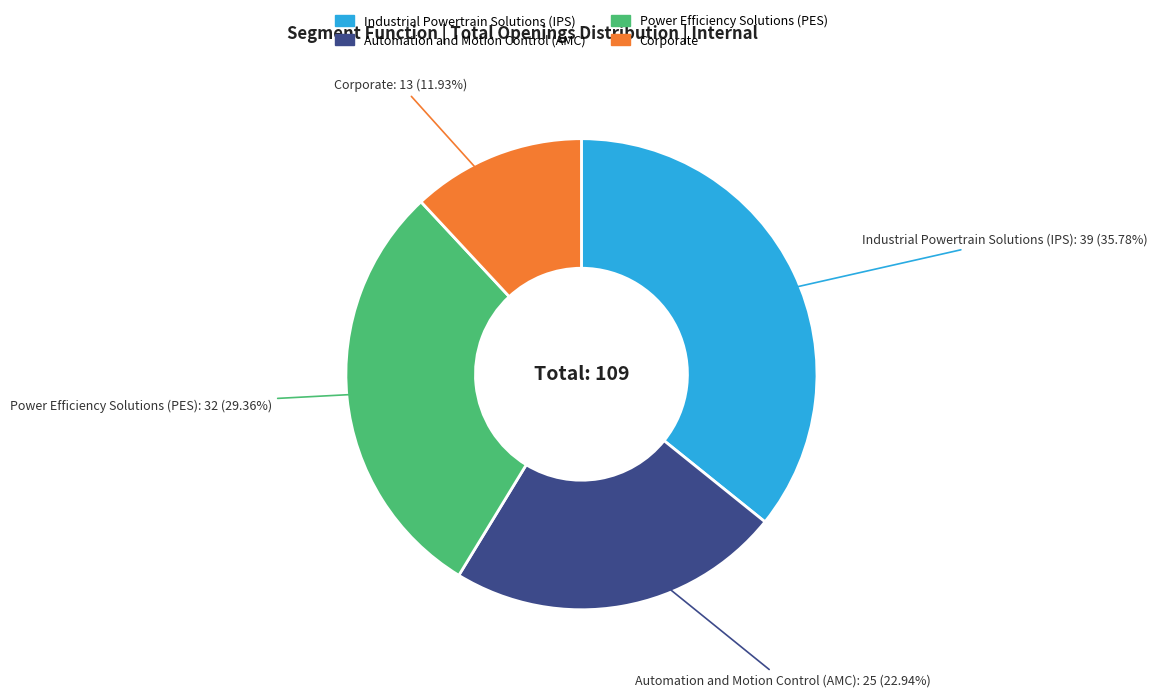

Is there a majority slice in this chart?

No